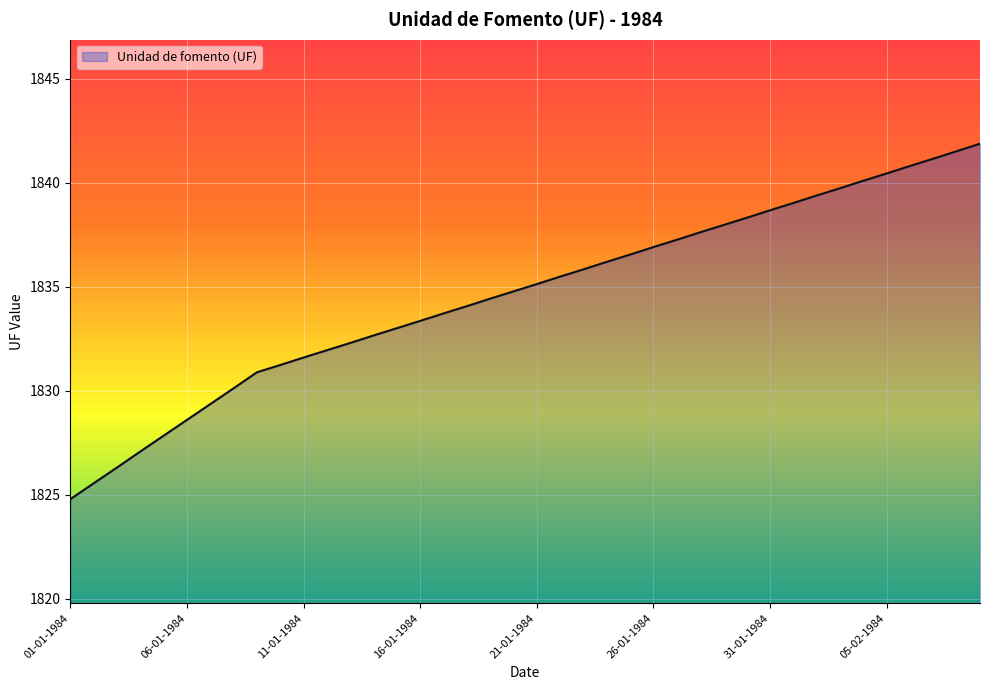

What is the difference between the maximum and minimum values?

17.1